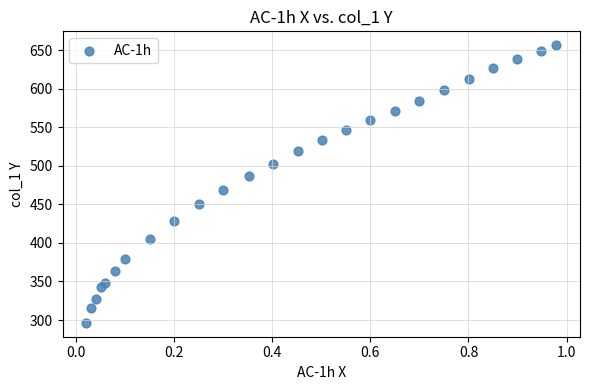

What is the range of Y values (max minus min)?

360.2